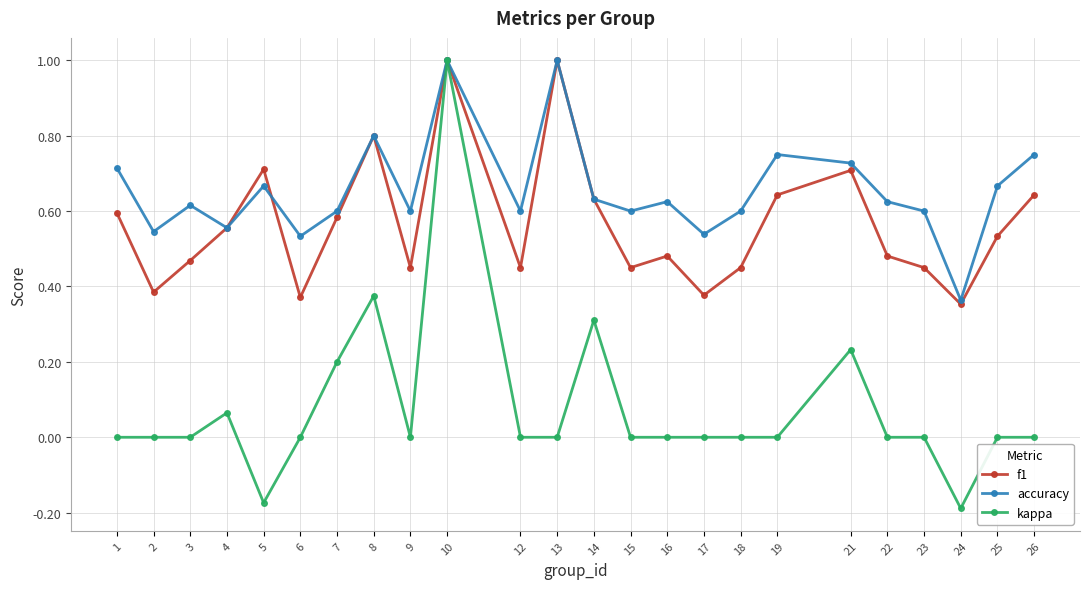

What is the highest value of the accuracy series?

1.0